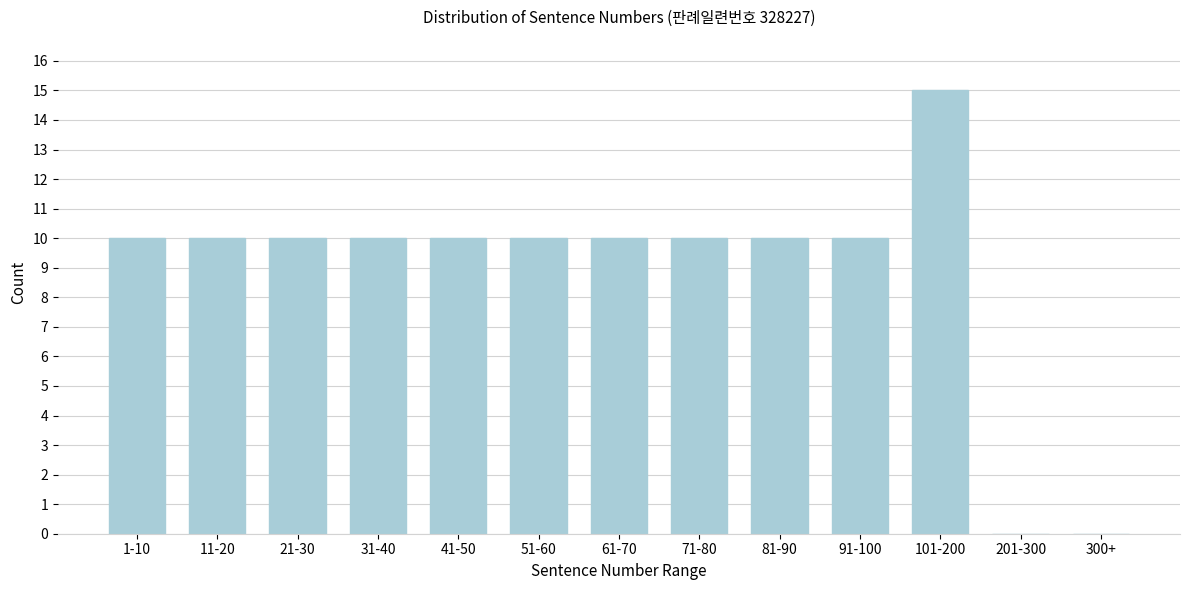

Reading right to left, list all the values displayed in this chart.

300+=0	201-300=0	101-200=15	91-100=10	81-90=10	71-80=10	61-70=10	51-60=10	41-50=10	31-40=10	21-30=10	11-20=10	1-10=10